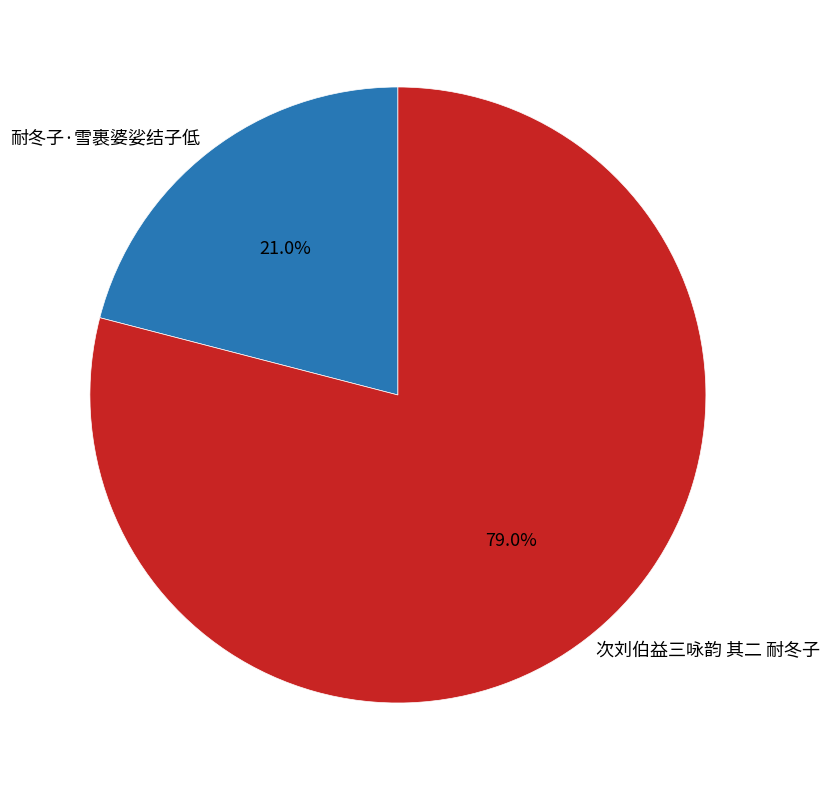

How many segments does this pie chart have?

2